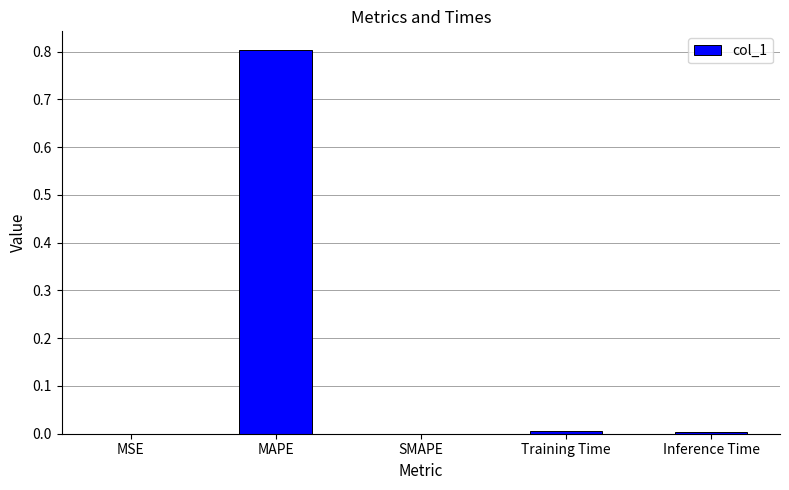

What is the sum of all values?

0.8